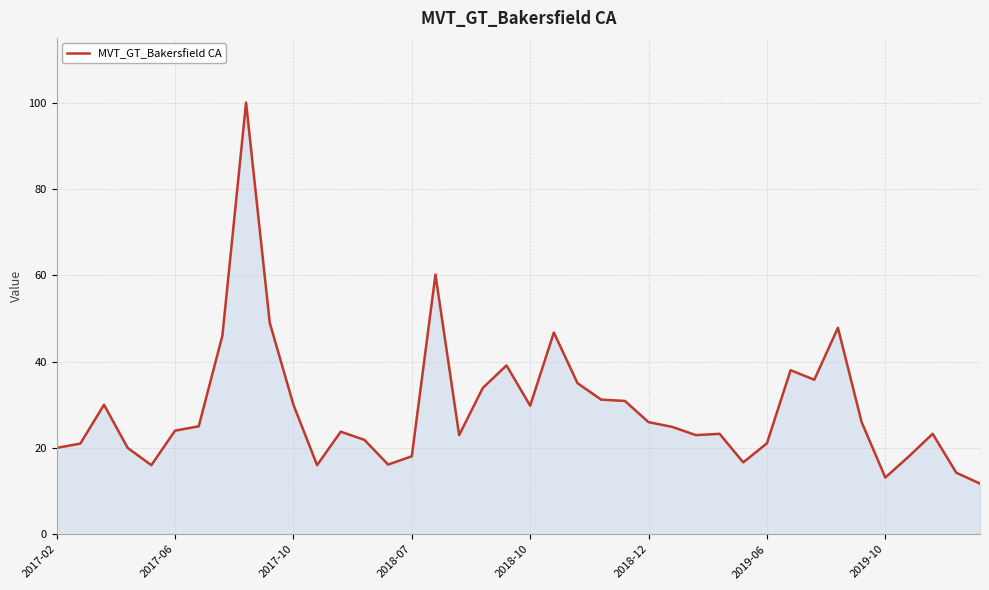

What is the minimum value shown in the chart?

11.7